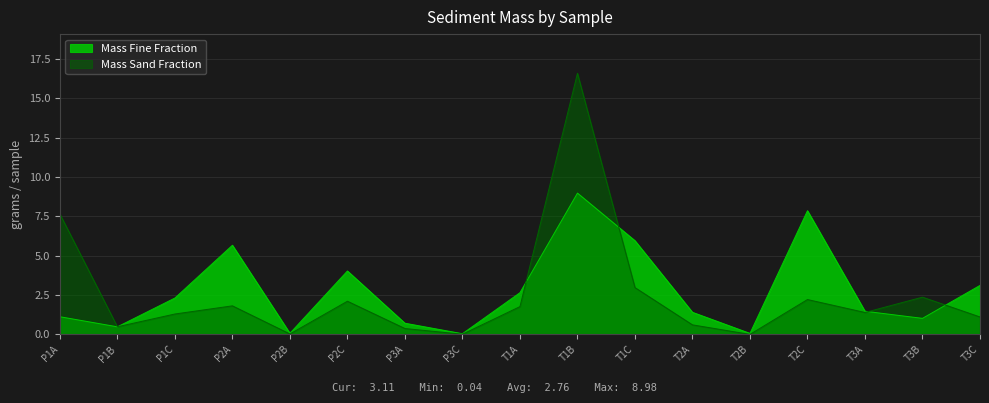

Which series has the largest range (max minus min)?

Mass Sand Fraction